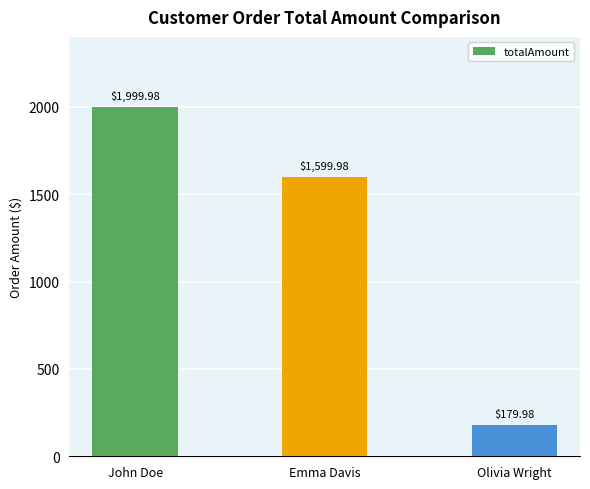

What is the maximum value shown in the chart?

2000.0